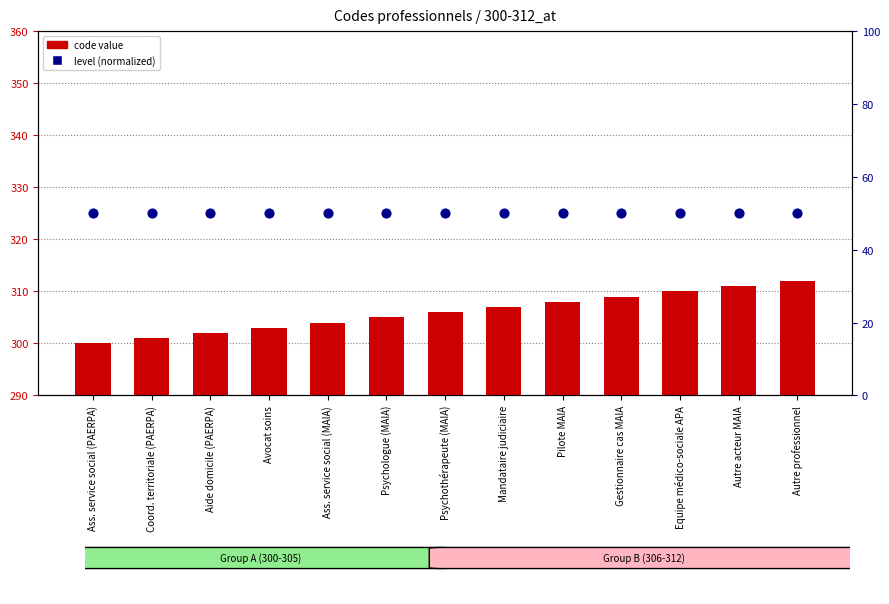

At how many categories does at least one series exceed 137?

13